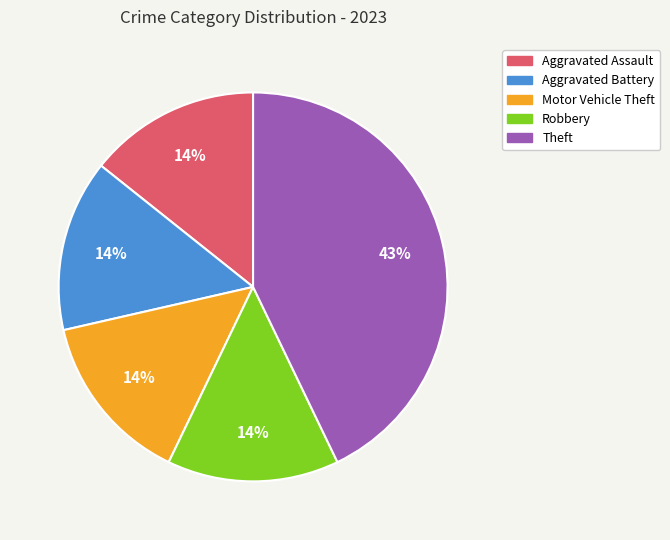

Is the sum of Aggravated Assault and Robbery greater than half?

No